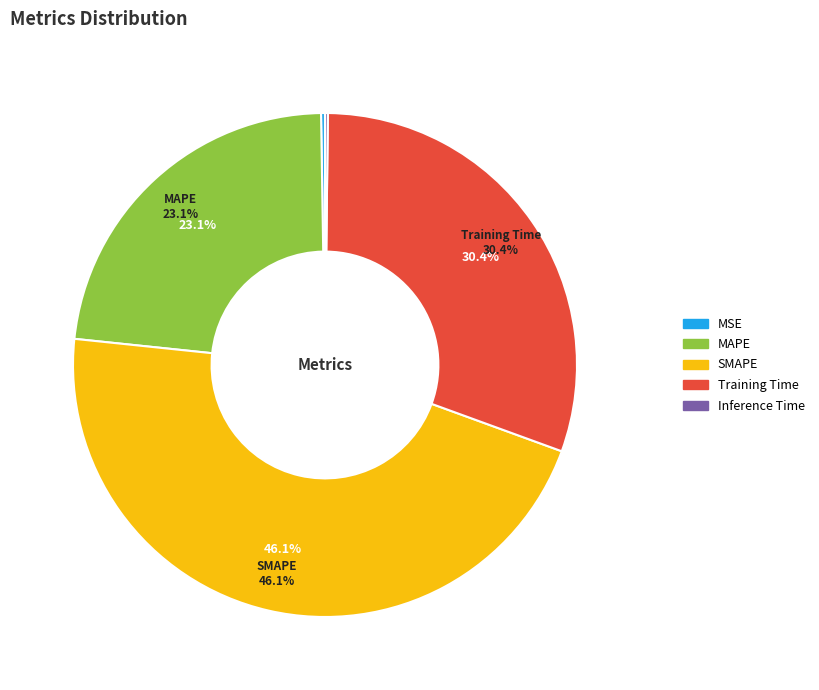

What portion of the pie excludes Training Time?

69.6%